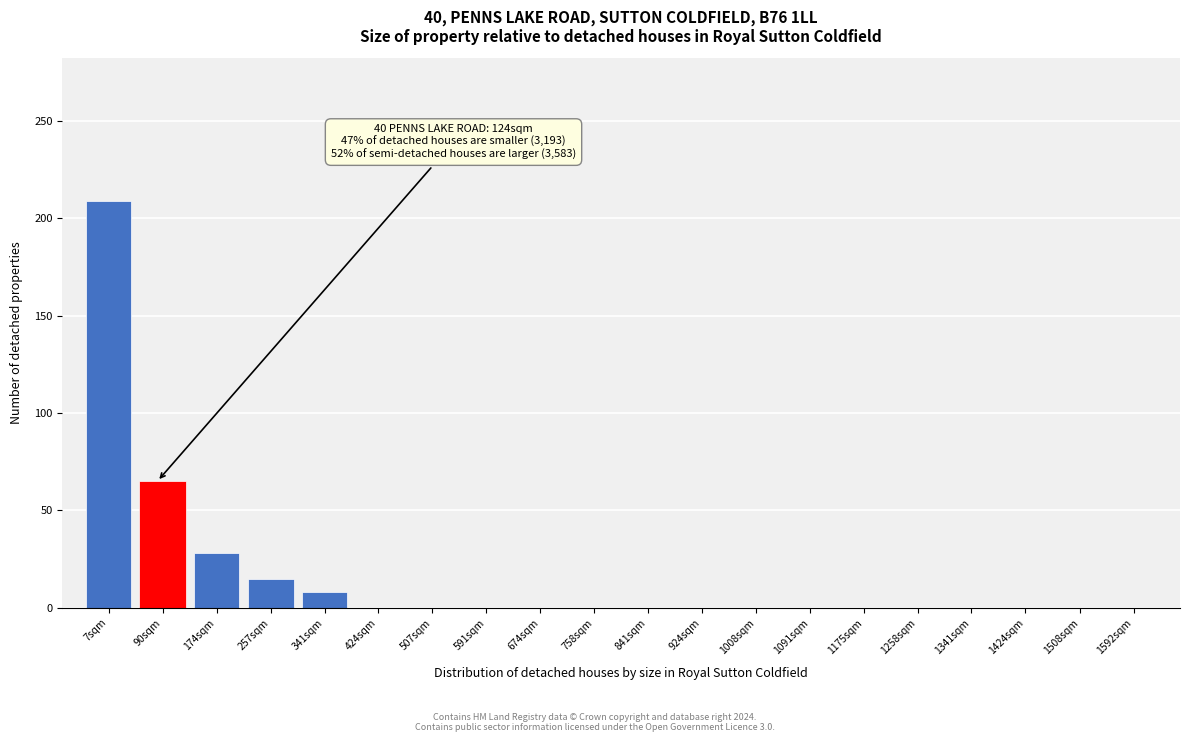

Reading left to right, extract all data points from this chart.

7sqm=209	90sqm=65	174sqm=28	257sqm=15	341sqm=8	424sqm=0	507sqm=0	591sqm=0	674sqm=0	758sqm=0	841sqm=0	924sqm=0	1008sqm=0	1091sqm=0	1175sqm=0	1258sqm=0	1341sqm=0	1424sqm=0	1508sqm=0	1592sqm=0